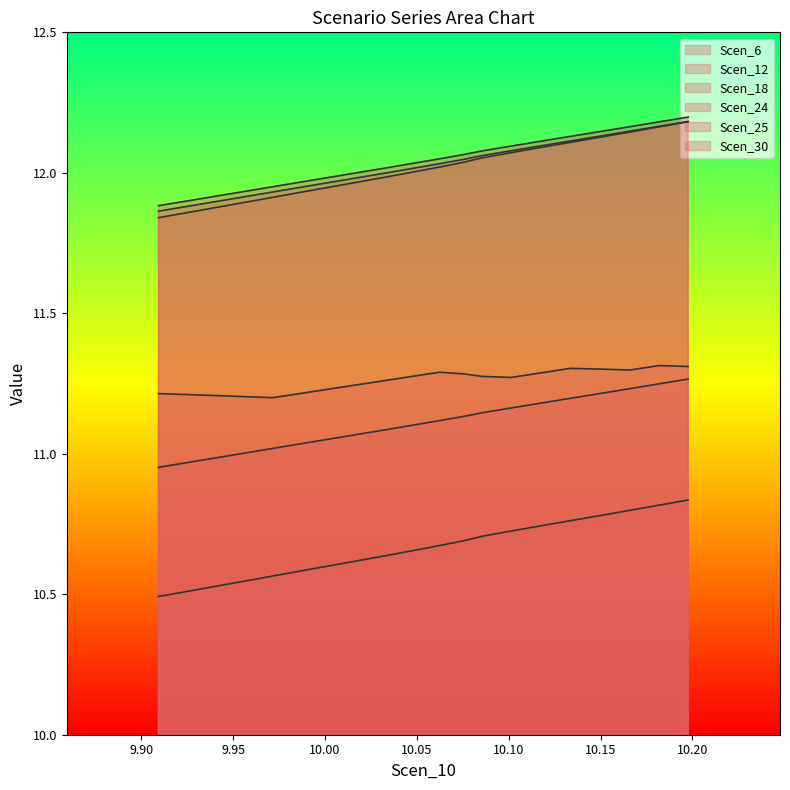

How many interior local peaks does the Scen_6 series have?

3